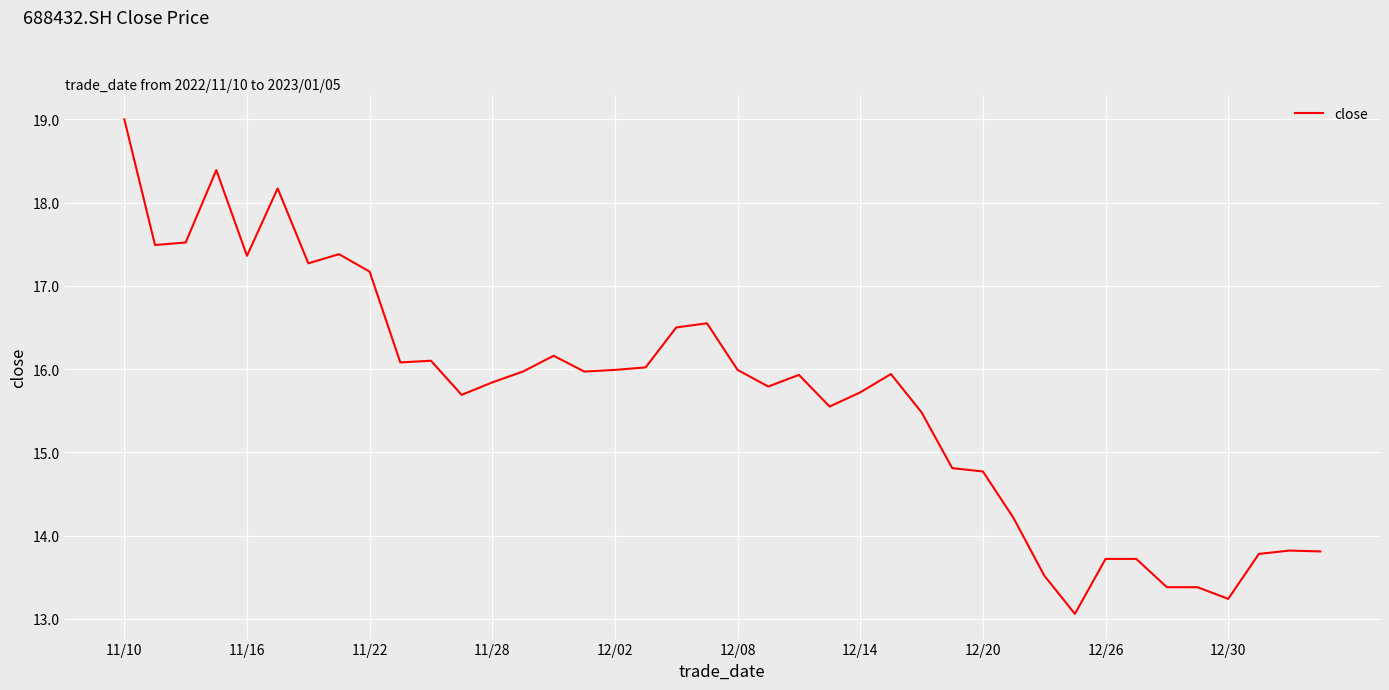

What is the difference between the second highest and minimum values?

5.3